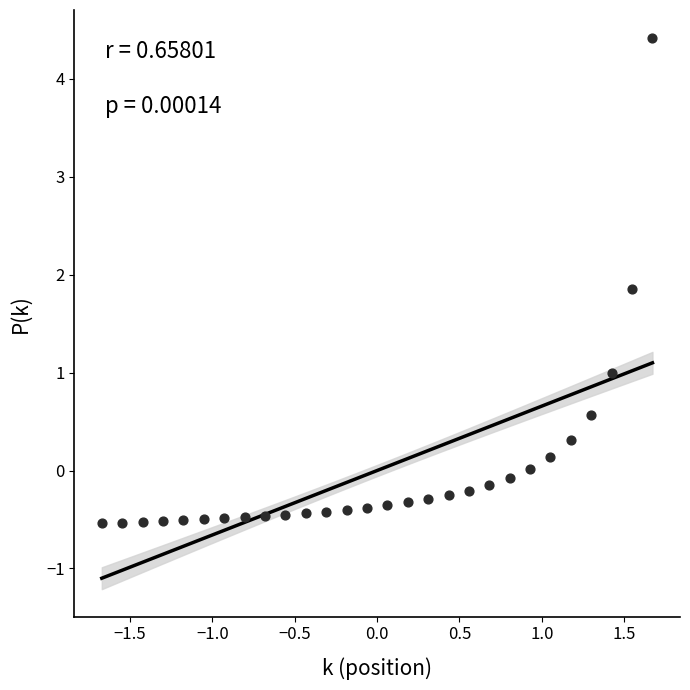

What is the range of X values (max minus min)?

3.3